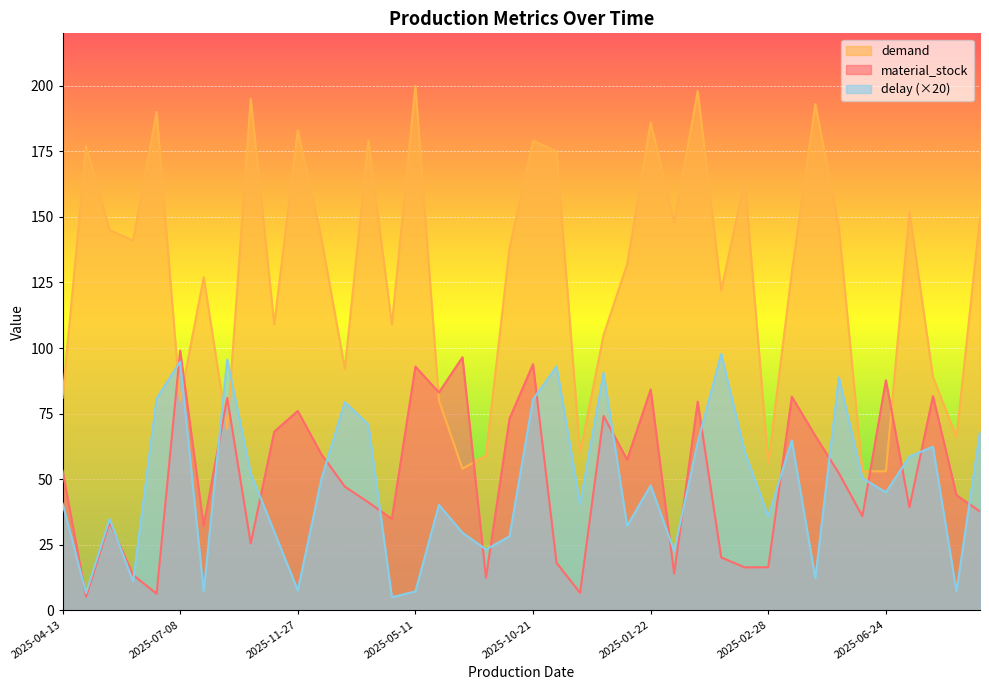

What is the value of the material_stock point at the 35th from the left?

35.9